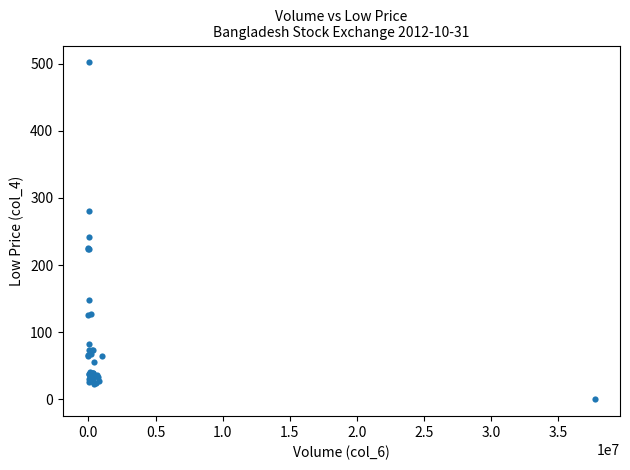

What Y value in the scatter plot is closest to 251?

241.1